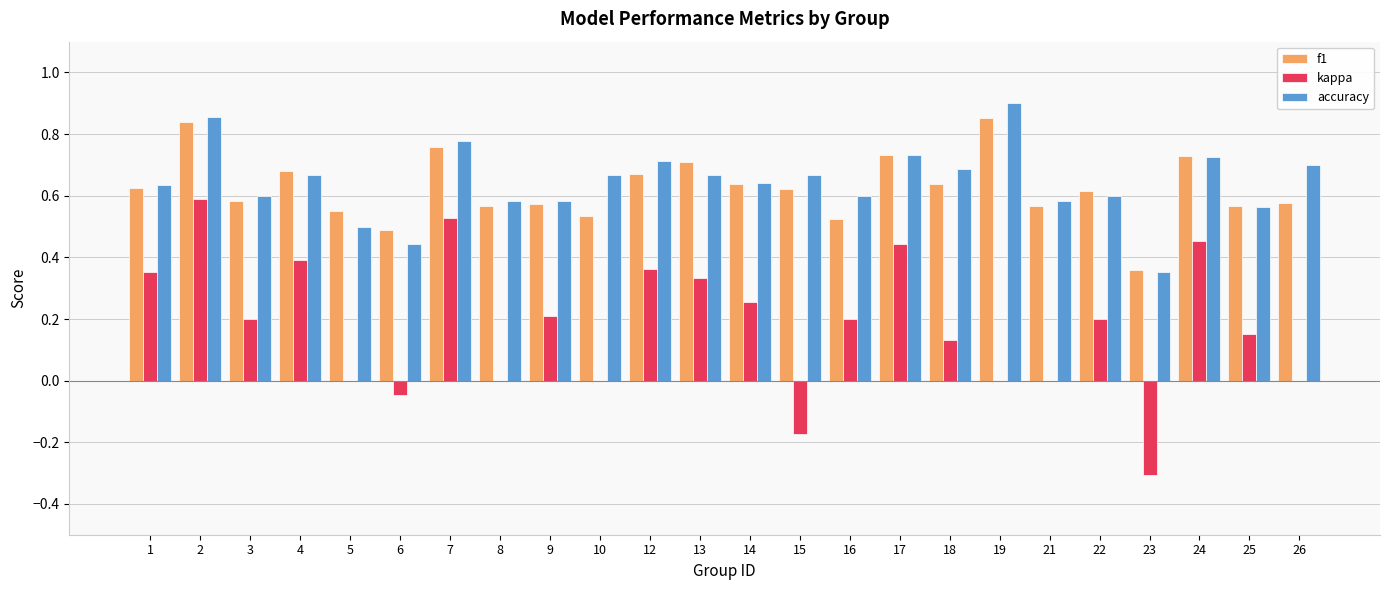

Which series has the largest total across all categories?

accuracy